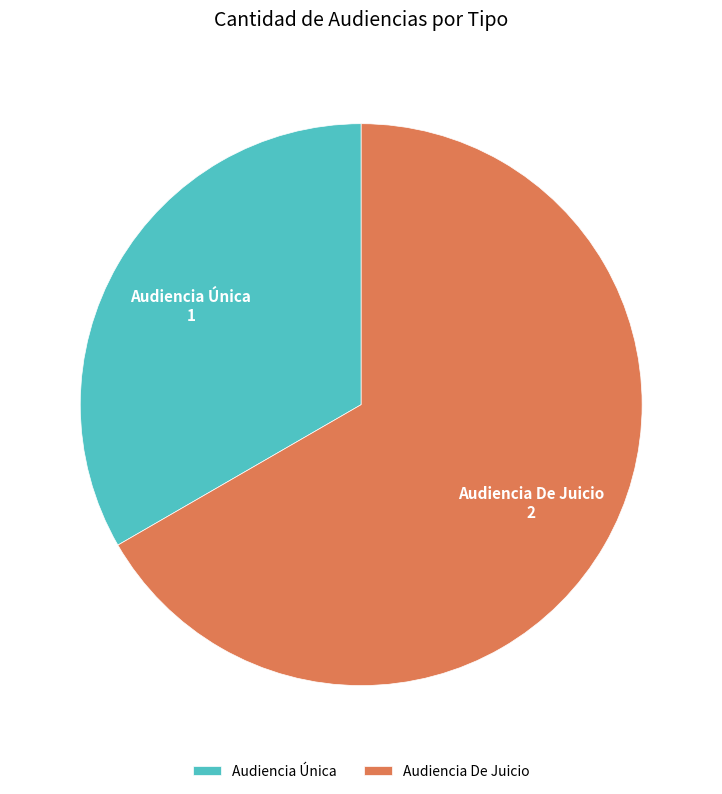

Which slice is the smallest?

Audiencia Única